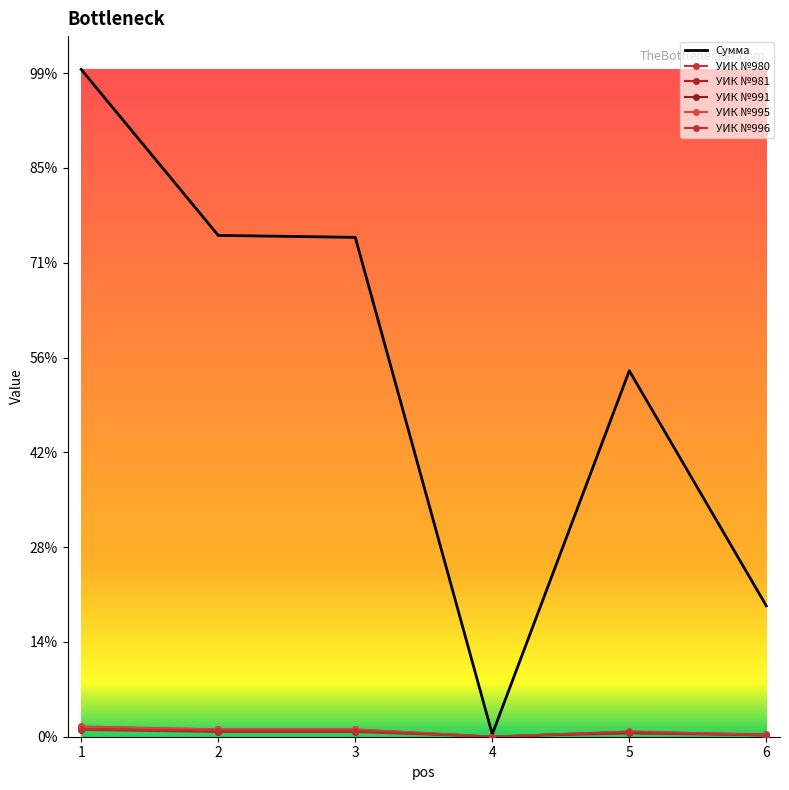

At how many categories does at least one series exceed 138461?

1